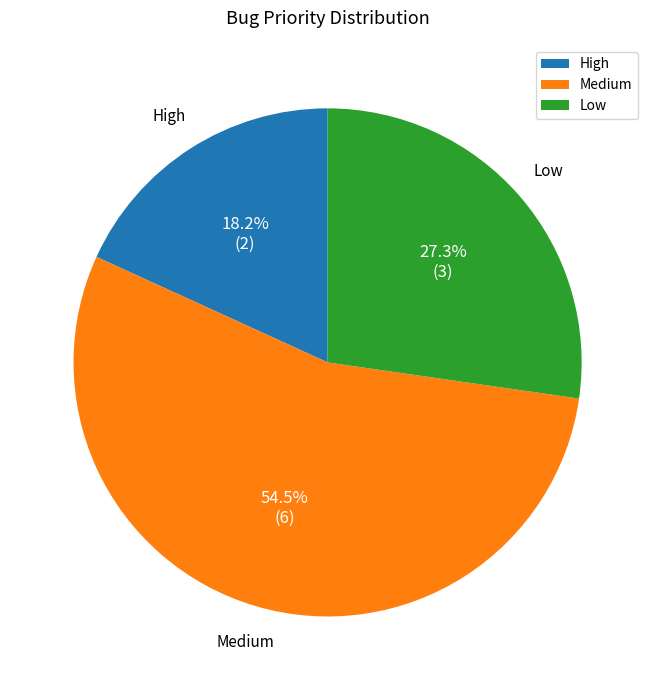

Is it true that Low is 17% of the pie?

False